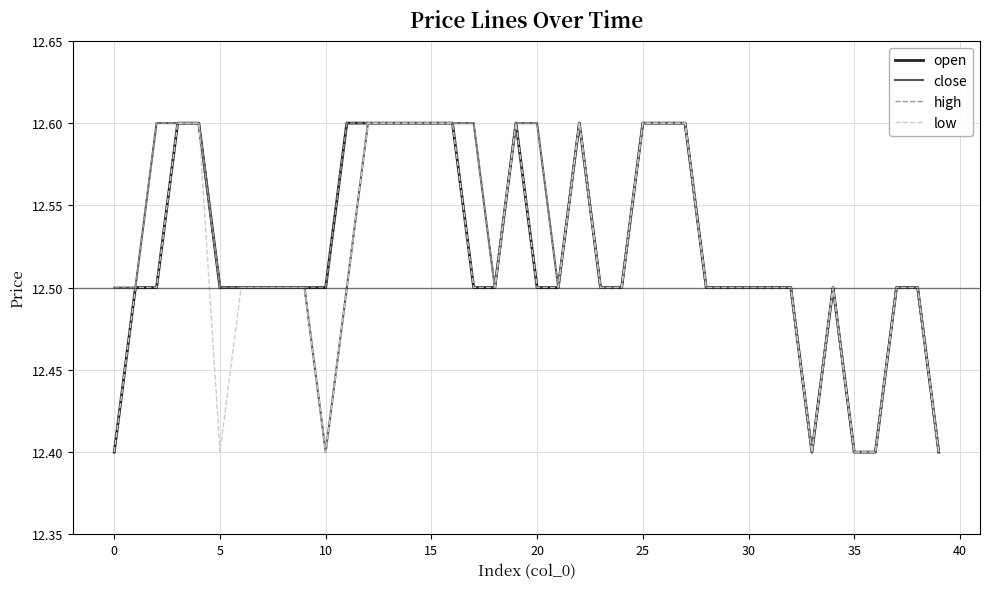

What is the maximum value shown in the chart?

12.6